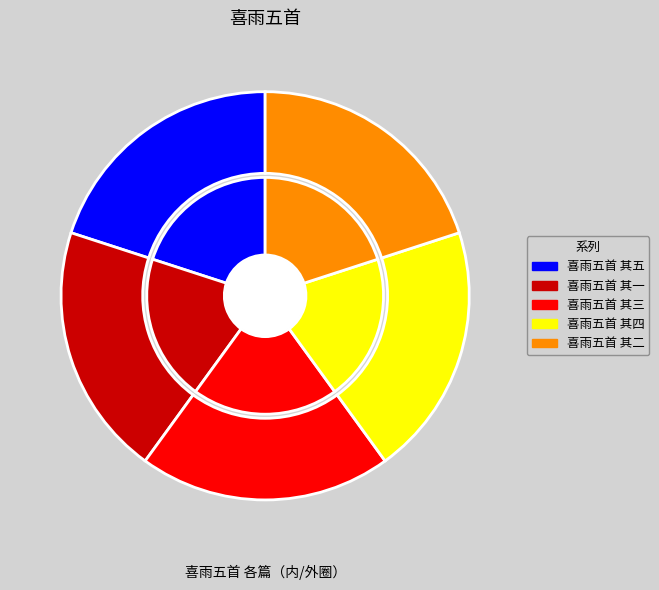

To the nearest percent, what percentage of the pie is 喜雨五首 其二?

20%